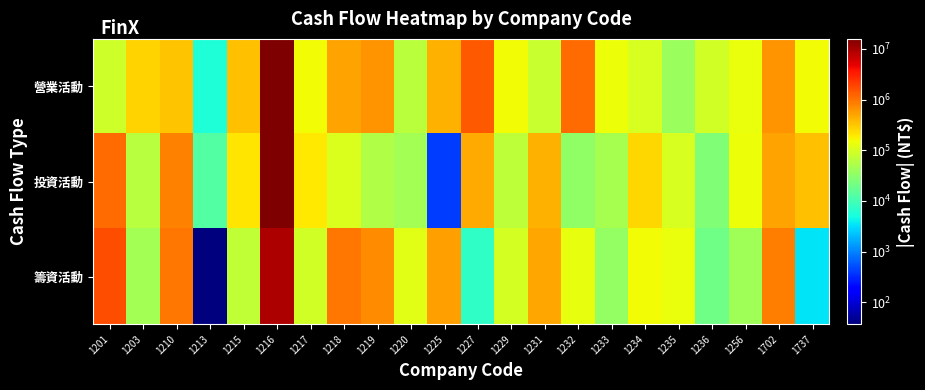

Reading left to right, transcribe all the data shown in this chart.

營業活動: 1201=89098	1203=265744	1210=325870	1213=5822	1215=344256	1216=15499213	1217=151975	1218=518445	1219=646799	1220=63135	1225=414265	1227=1387837	1229=149821	1231=77703	1232=1111224	1233=144463	1234=102172	1235=38886	1236=90787	1256=137920	1702=639468	1737=155419
投資活動: 1201=1077684	1203=62461	1210=811444	1213=12509	1215=205663	1216=15728840	1217=194880	1218=109323	1219=54382	1220=45749	1225=416	1227=474820	1229=68902	1231=420070	1232=33087	1233=48020	1234=253953	1235=101056	1236=26472	1256=142473	1702=514012	1737=338158
籌資活動: 1201=1622163	1203=45435	1210=951190	1213=37	1215=71689	1216=9128389	1217=92496	1218=955105	1219=709170	1220=120081	1225=536134	1227=7418	1229=95738	1231=497760	1232=133878	1233=35818	1234=152315	1235=140873	1236=20159	1256=43824	1702=847528	1737=3429